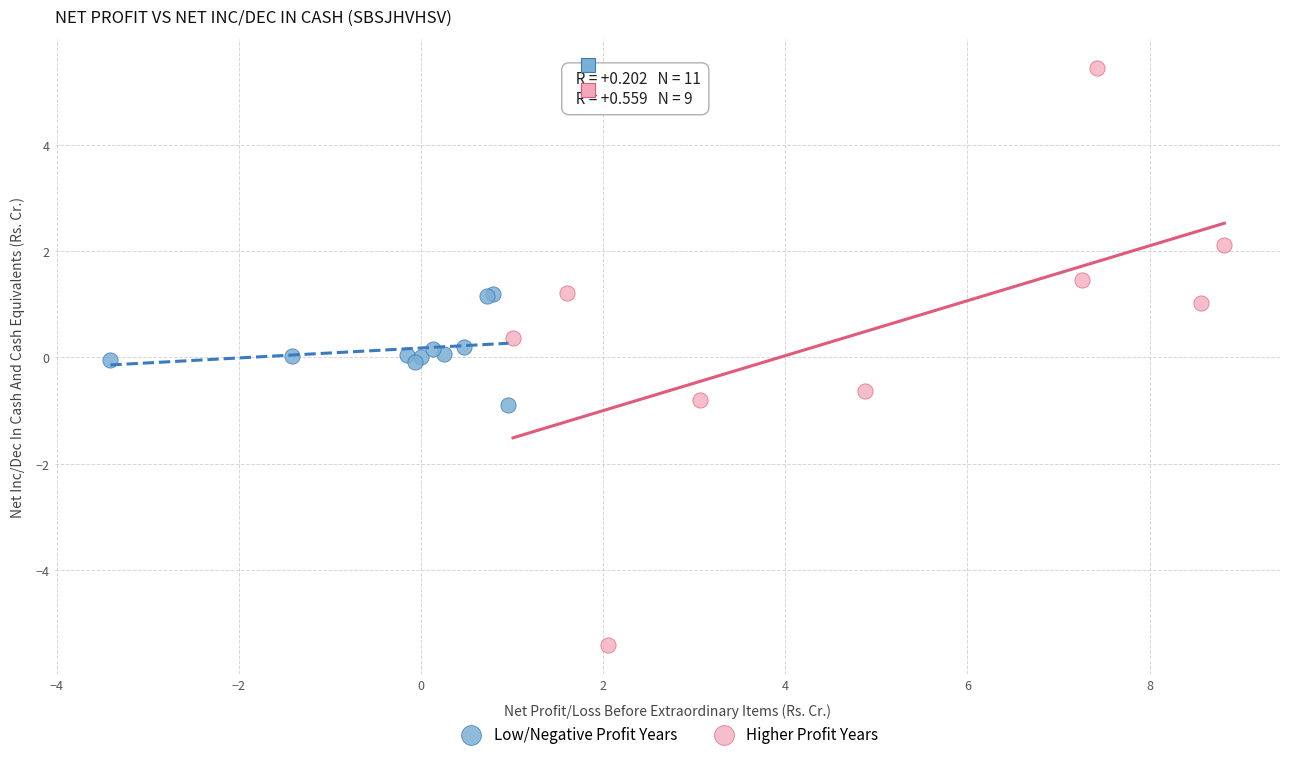

Which series has the largest Y range (max minus min)?

Higher Profit Years